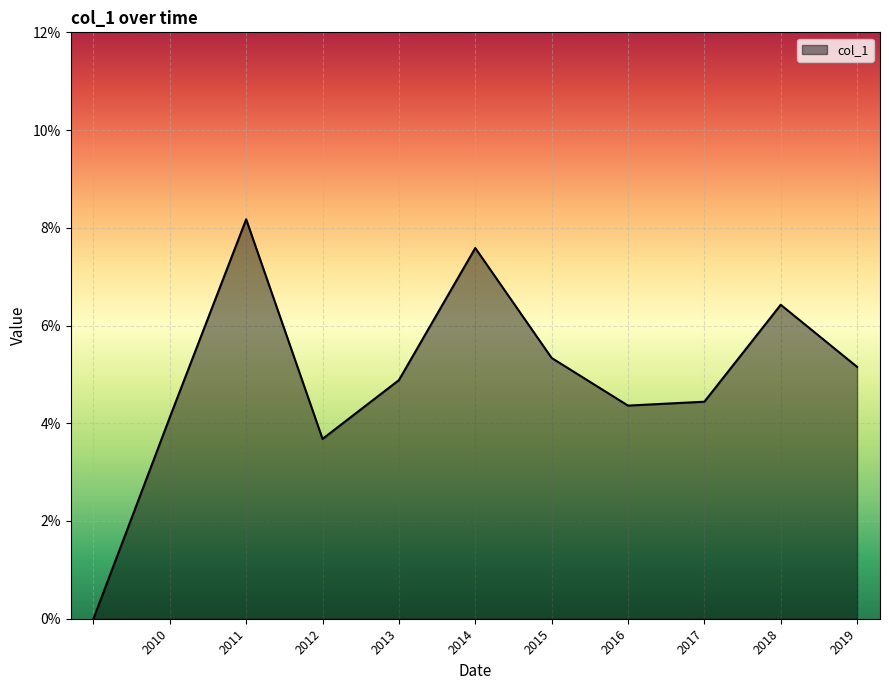

How many points are higher than both their immediate neighbors (excluding endpoints)?

3